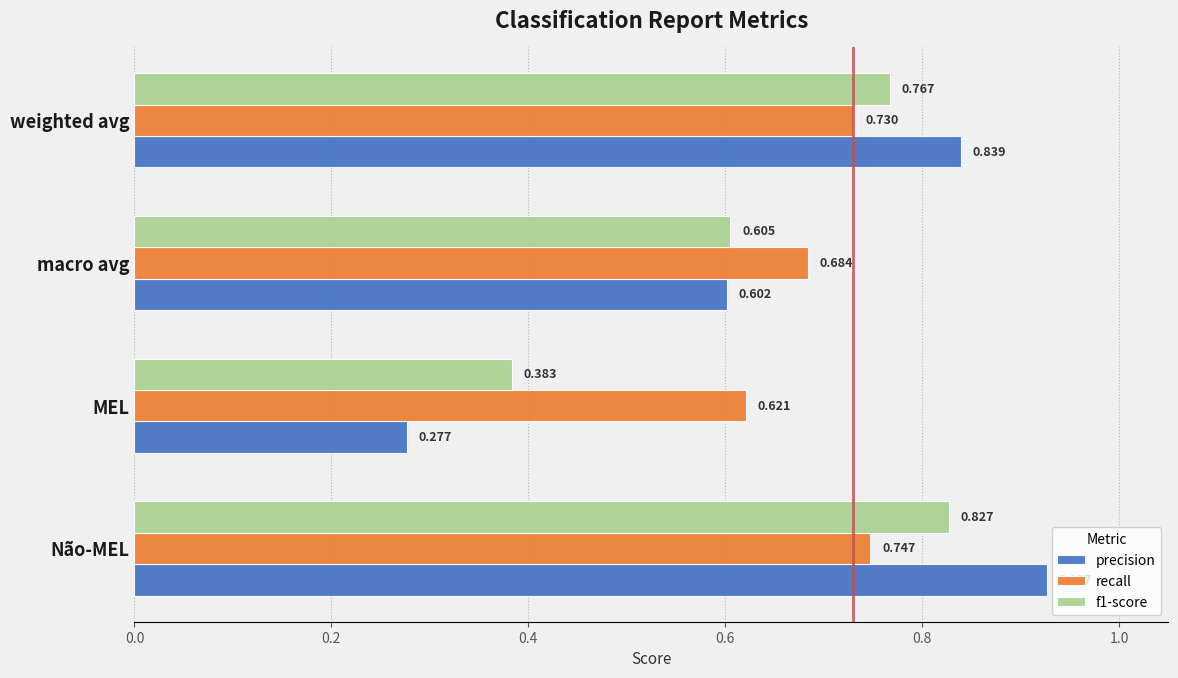

Count the number of categories in the chart.

4